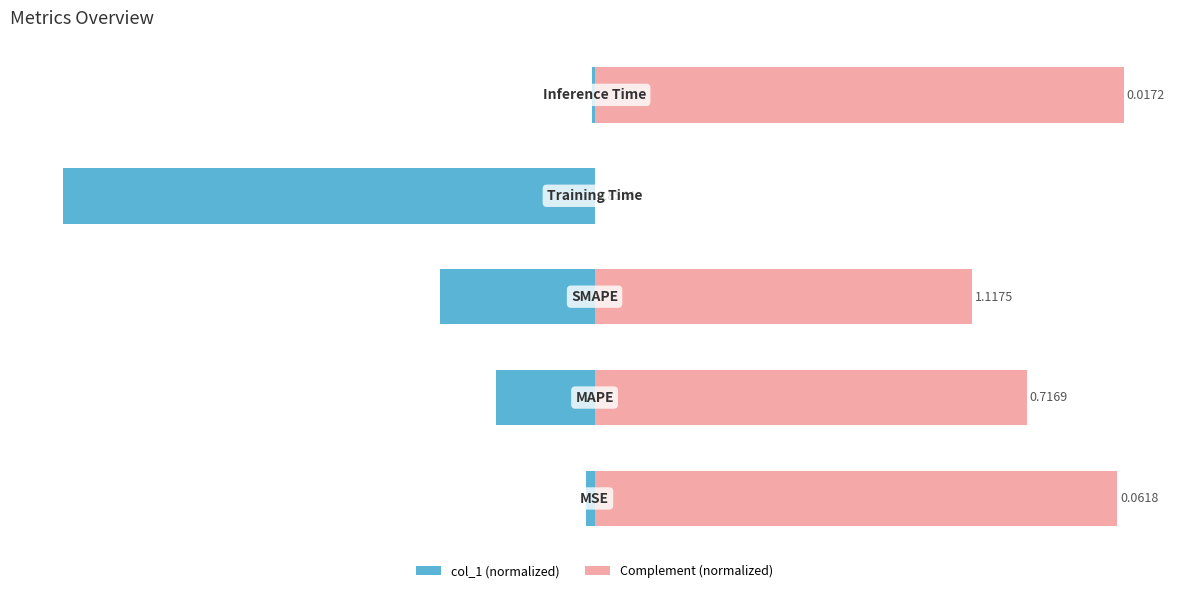

Reading right to left, list all the values displayed in this chart.

col_1 (normalized): -0.4	-100.0	-29.0	-18.6	-1.6
Complement (normalized): 99.6	0.0	71.0	81.4	98.4